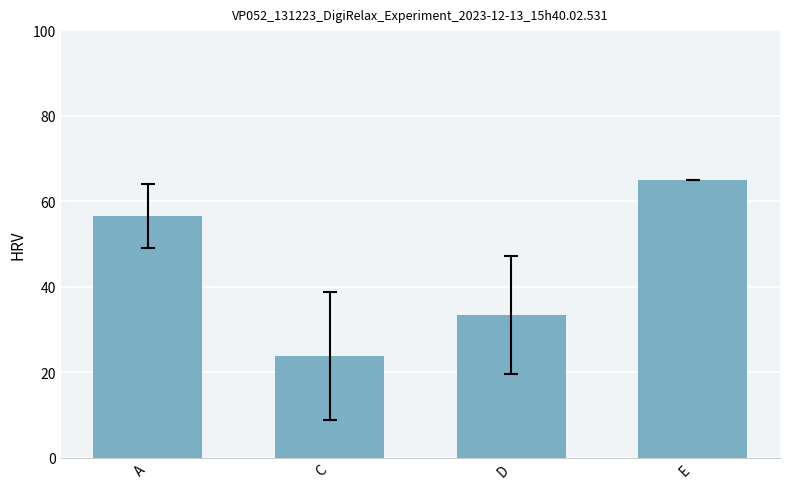

Reading left to right, transcribe all the data shown in this chart.

A=56.5	C=23.8	D=33.3	E=65.0